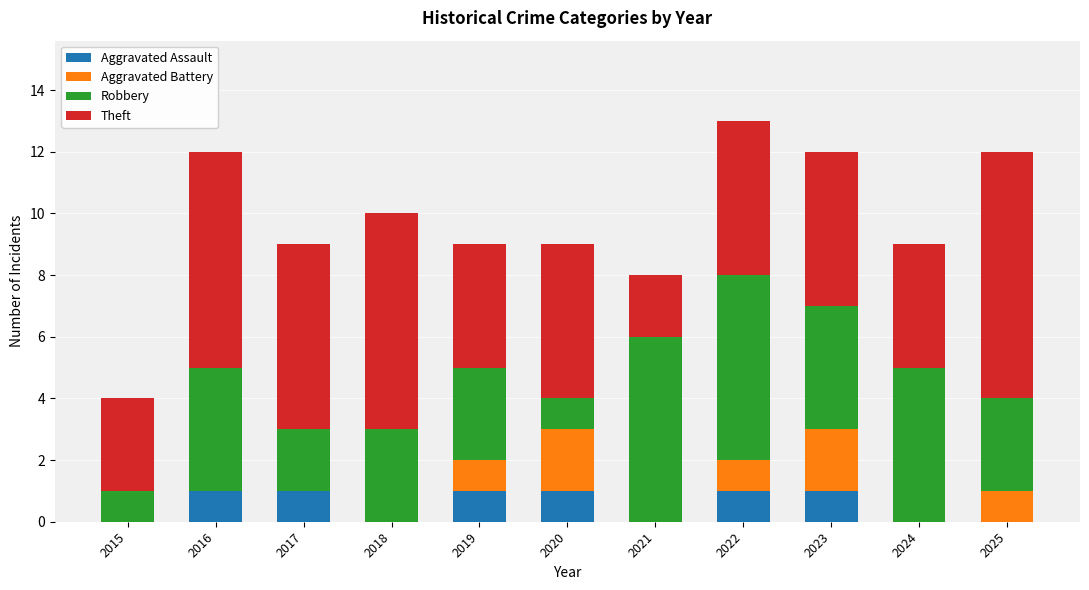

What is the total value across all series at 2022?

13